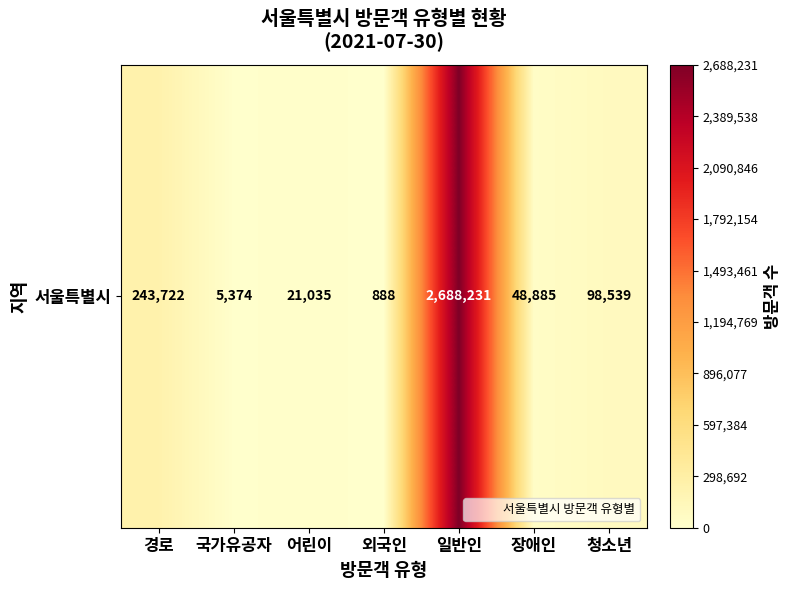

What is the change in value from 경로 to 청소년?

-145183